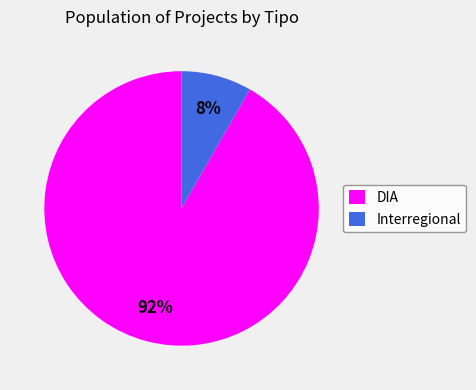

Between DIA and Interregional, which is larger?

DIA